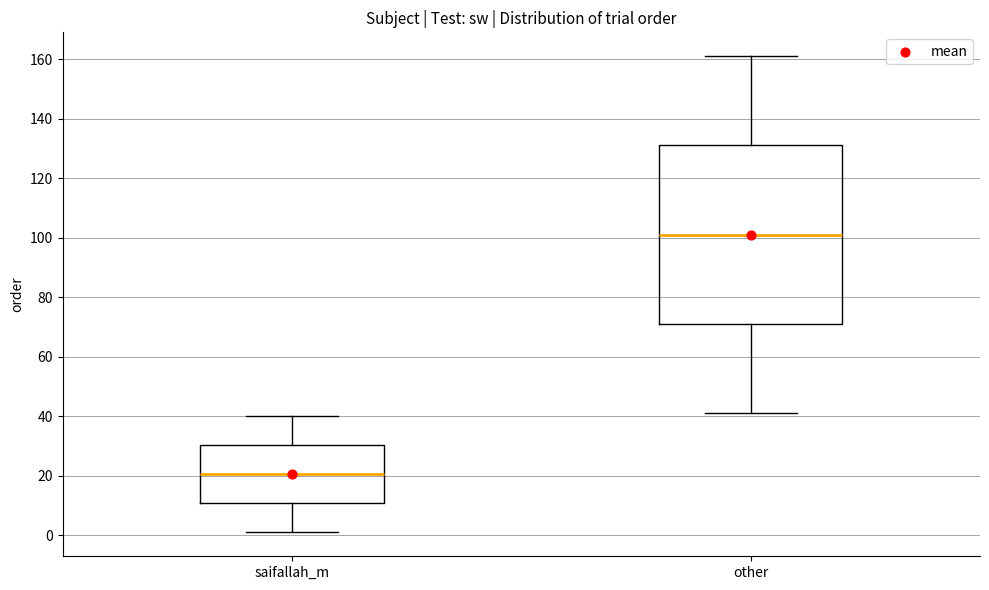

Which box's median line is the lowest?

saifallah_m